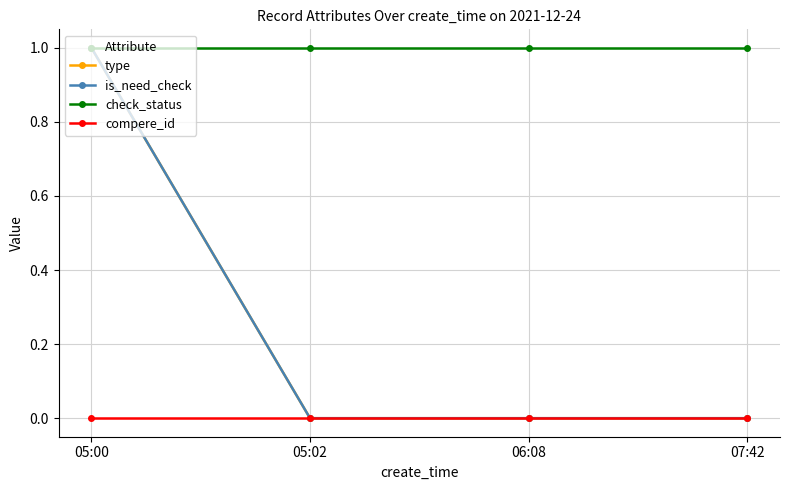

Which series has the largest total across all categories?

check_status